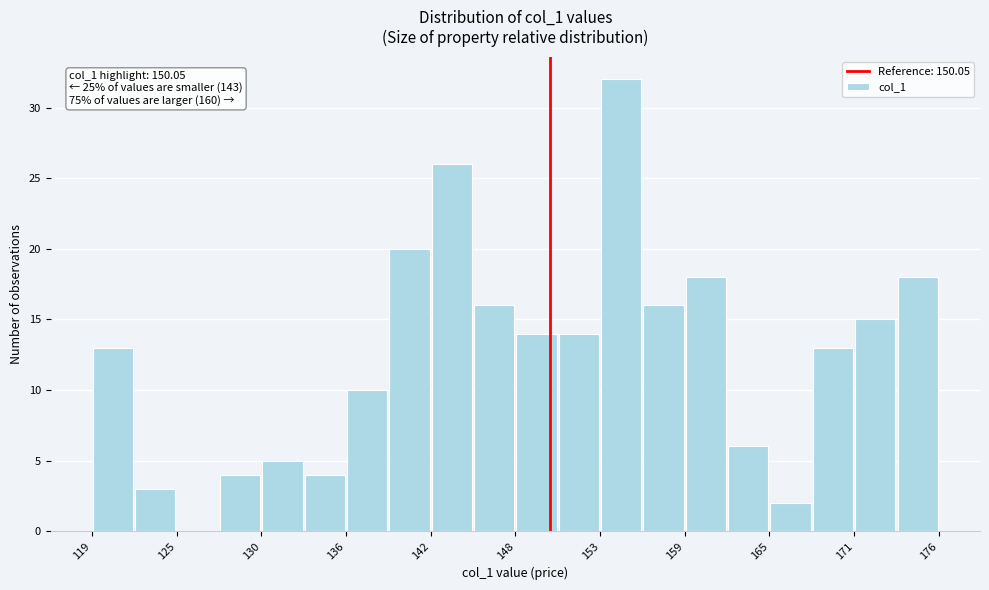

Around what value on the x-axis is the tallest bar? Give the approximate position of its centre, as read against the axis.

155